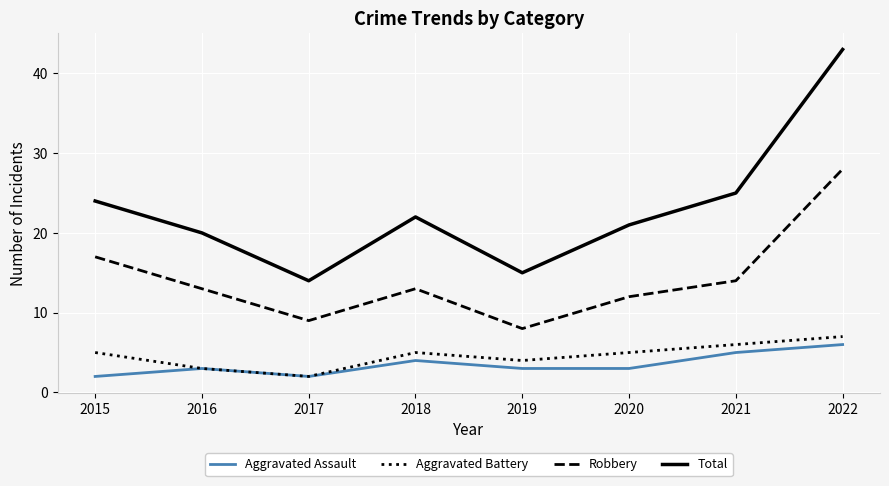

The value of Robbery at 2019 is 8. True or false?

True